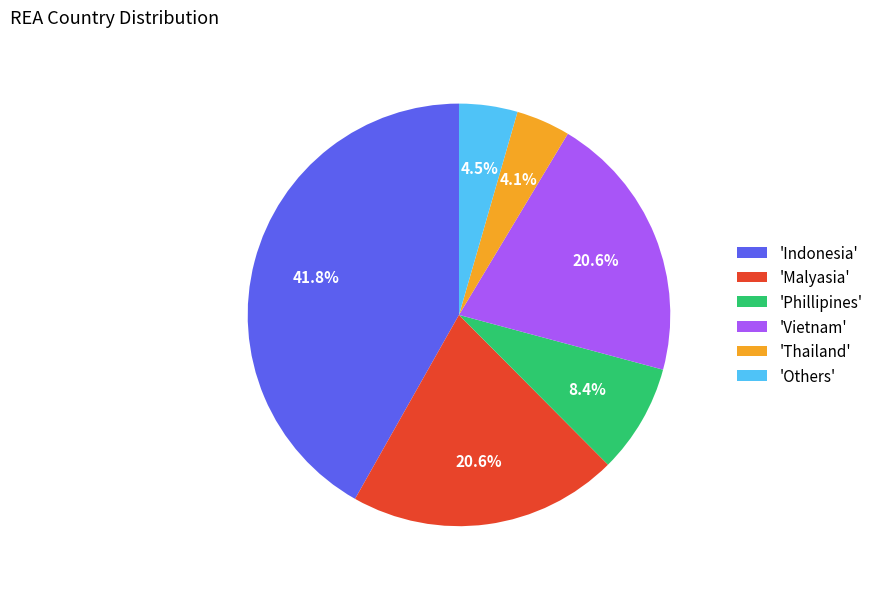

To the nearest percent, what is the average slice percentage?

17%